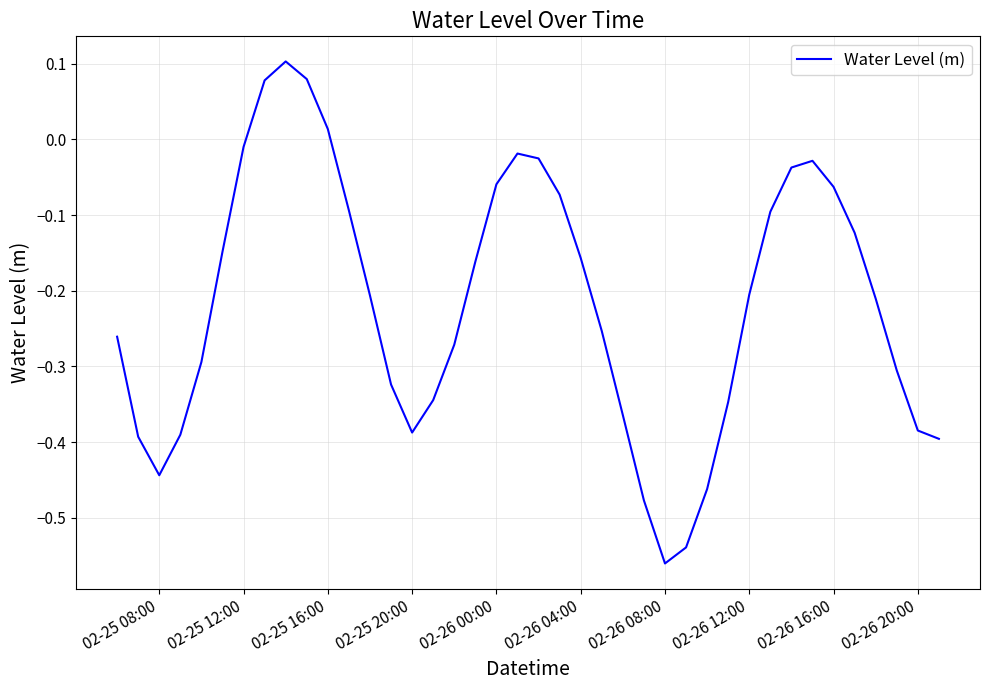

What is the difference between the maximum and minimum values?

0.7